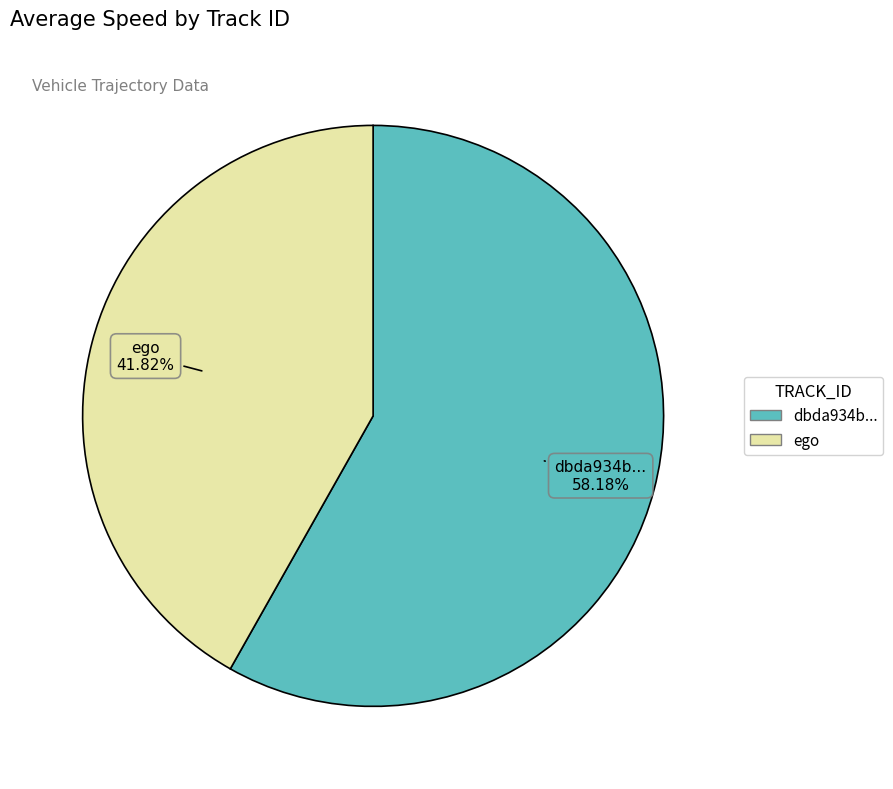

Is there any slice that represents more than half of the pie?

Yes